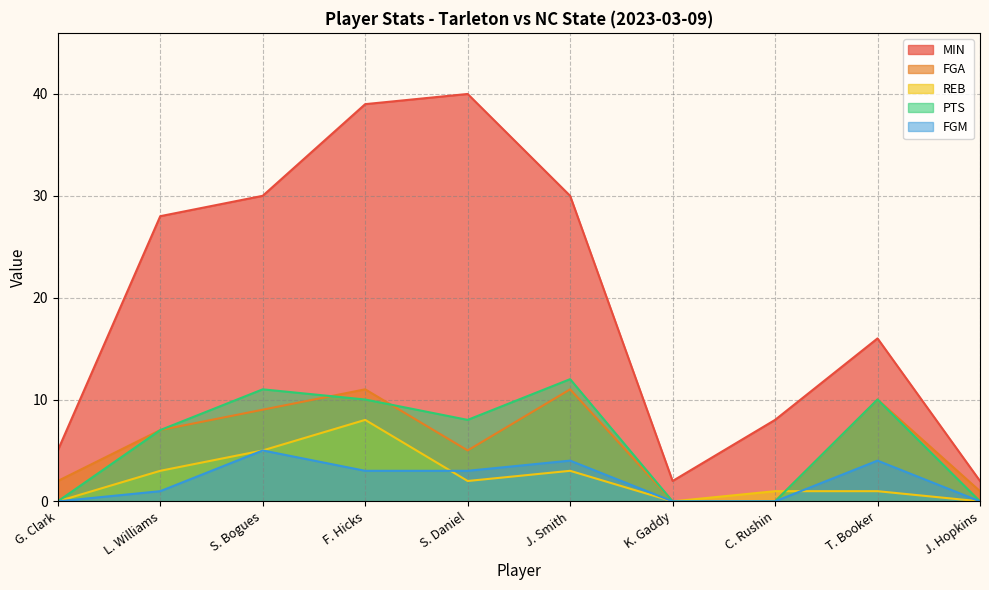

What is the sum of the MIN values at S. Bogues and G. Clark?

35